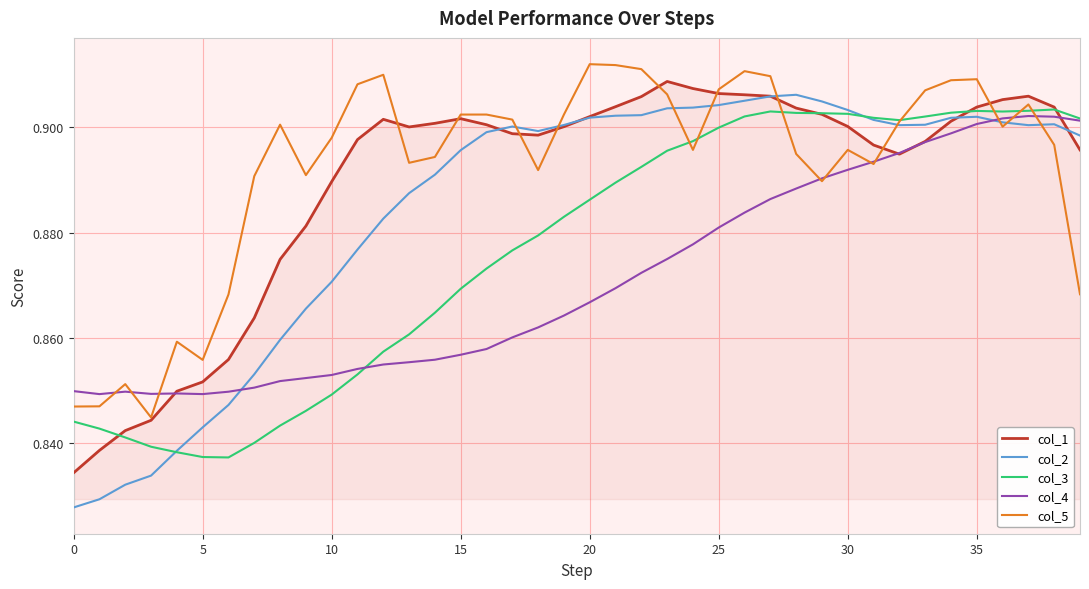

At how many categories does at least one series exceed 0?

40